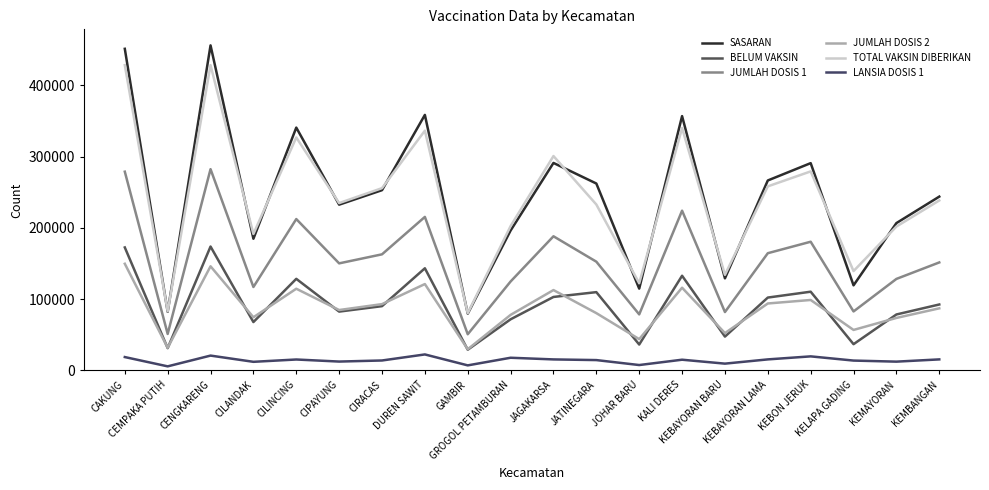

Which category has the highest value across all series?

CENGKARENG